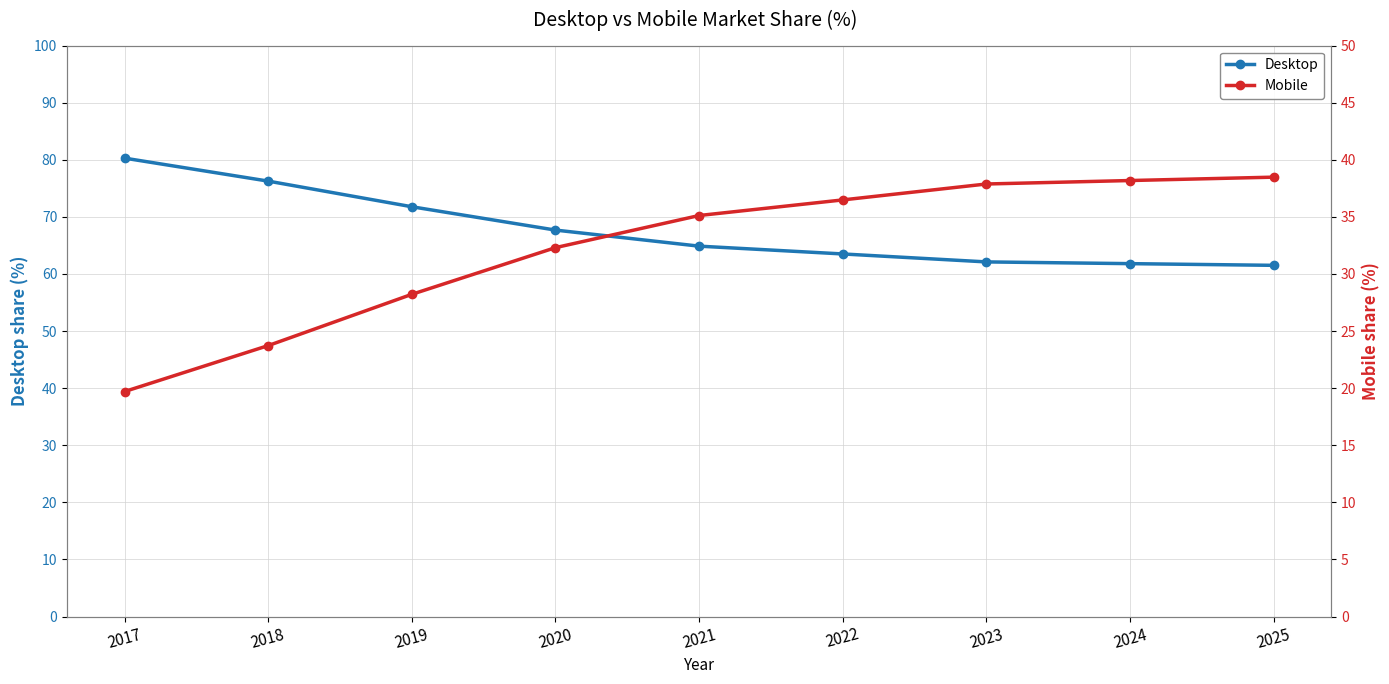

At how many categories does at least one series exceed 25?

9